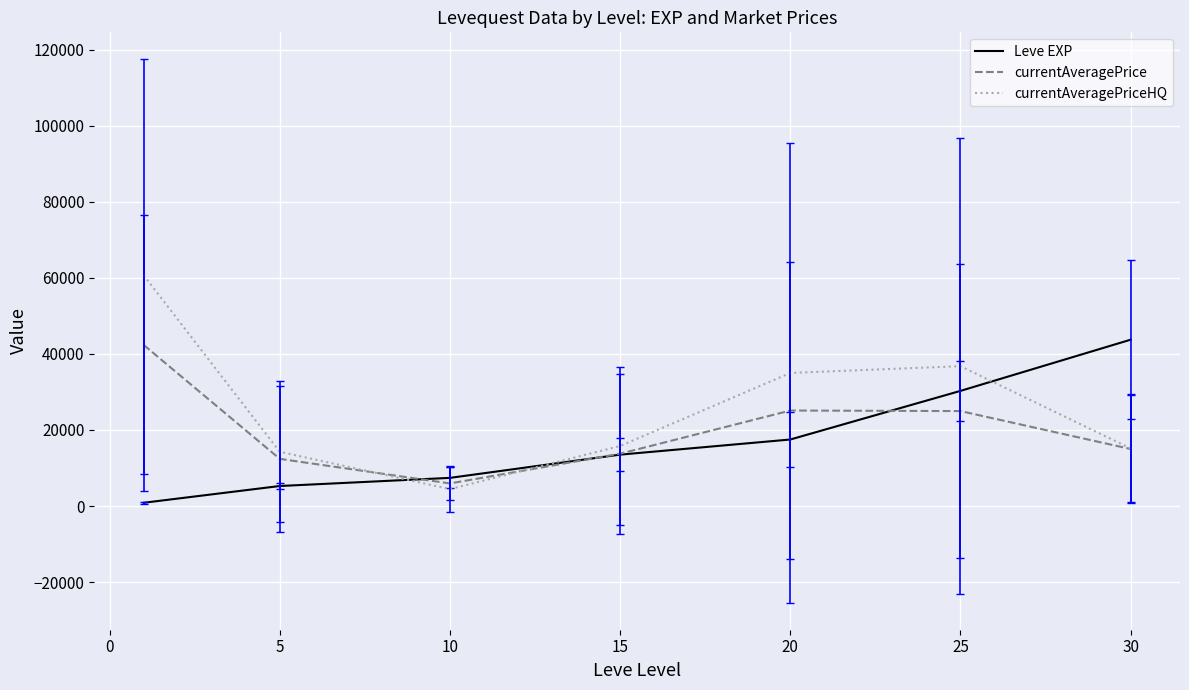

What is the greatest value displayed?

60693.0